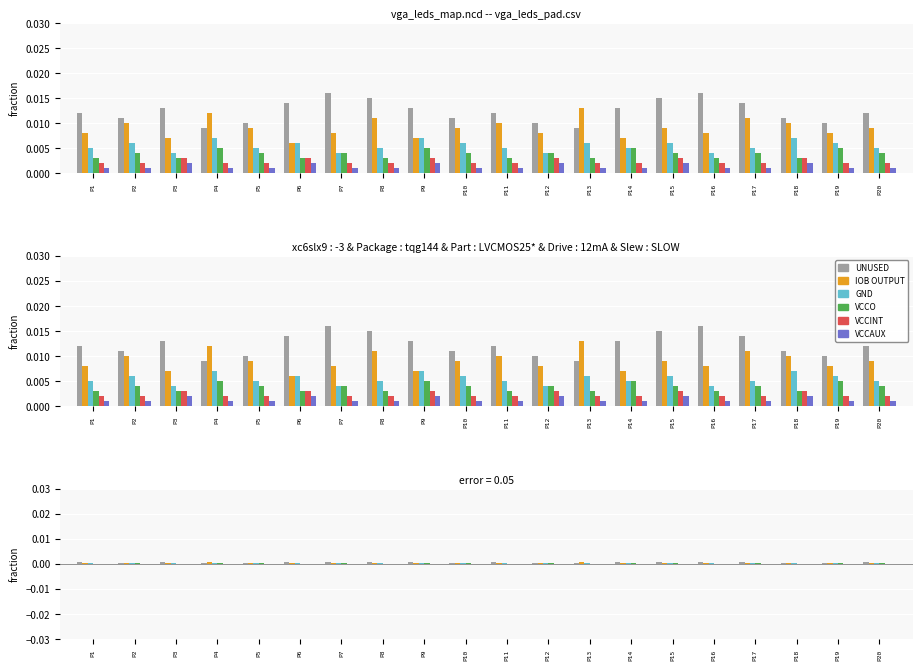

True or false: IOB_OUTPUT has a value of 0.0 at P7.

False